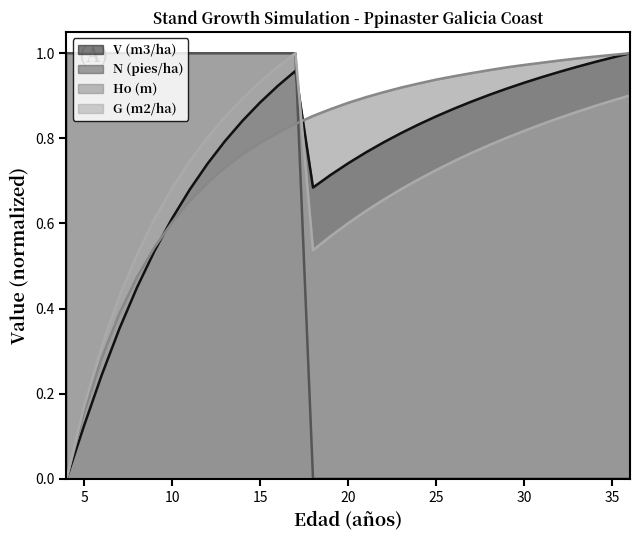

Is it true that N (pies/ha) equals 0.5 at 33?

False